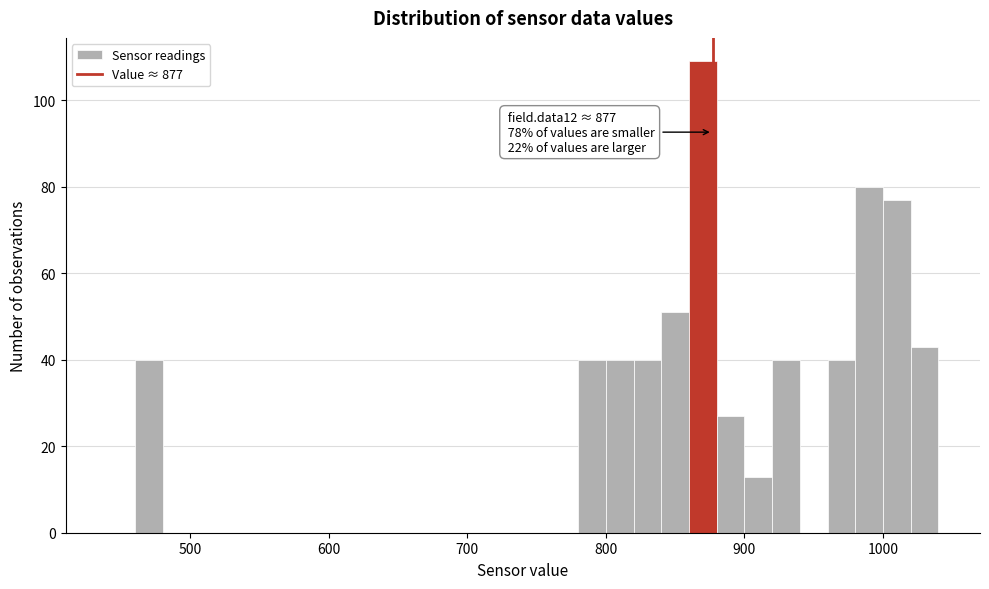

Around what value on the x-axis is the tallest bar? Give the approximate position of its centre, as read against the axis.

870